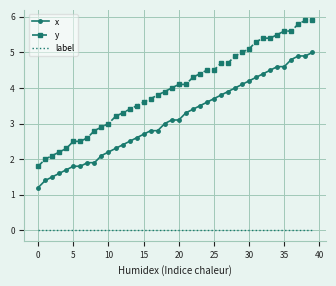

Which series has the widest spread of values?

y